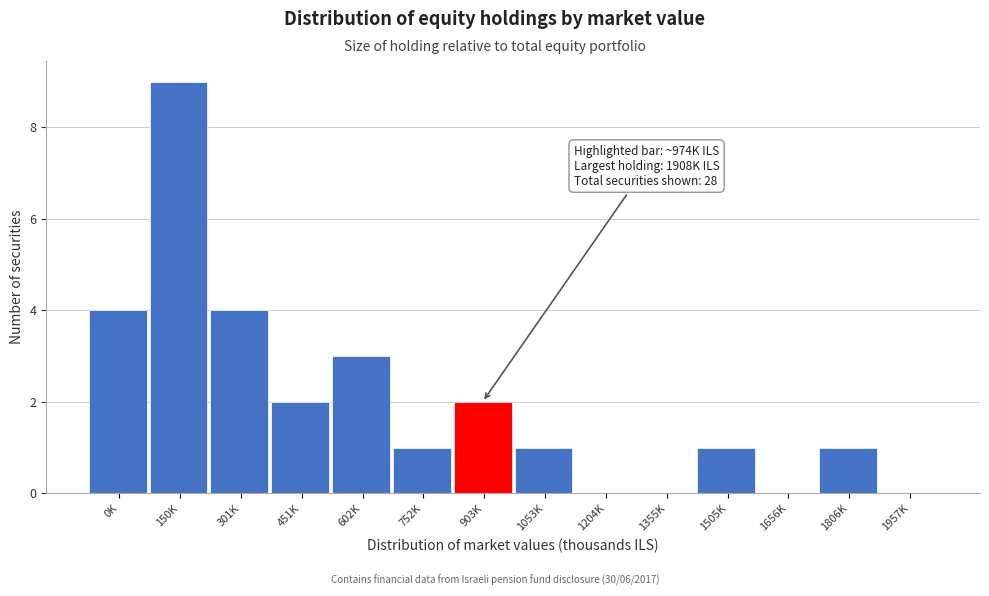

Reading left to right, list all the values displayed in this chart.

0K=4	150K=9	301K=4	451K=2	602K=3	752K=1	903K=2	1053K=1	1204K=0	1355K=0	1505K=1	1656K=0	1806K=1	1957K=0